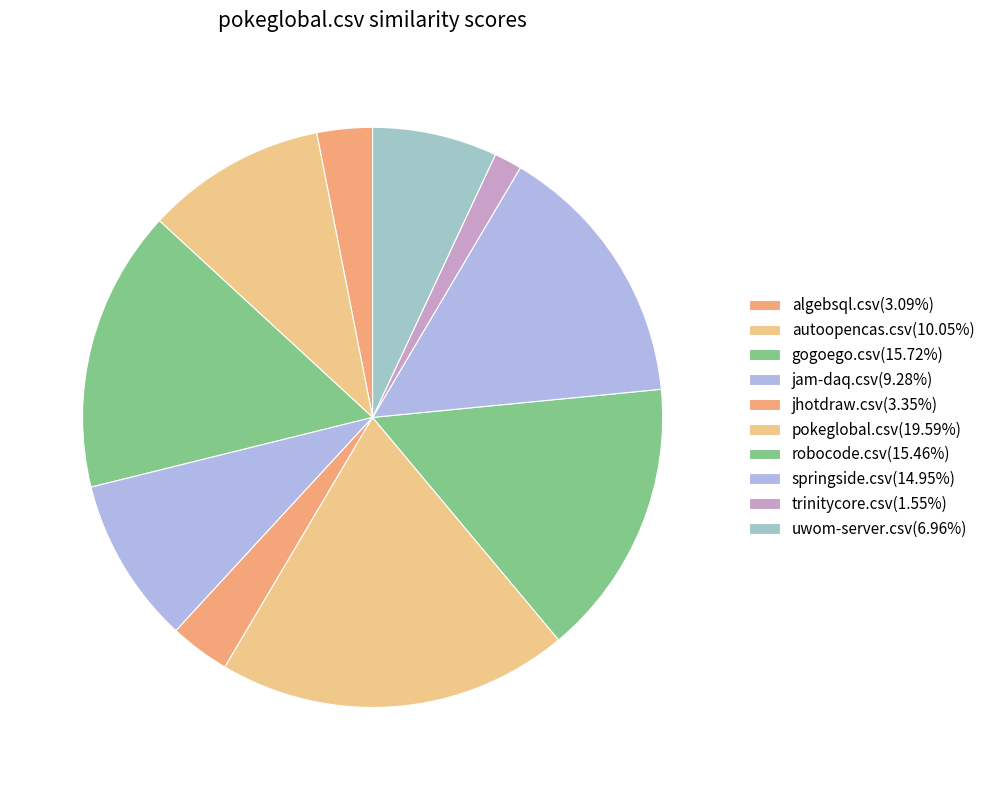

How many segments does this pie chart have?

10